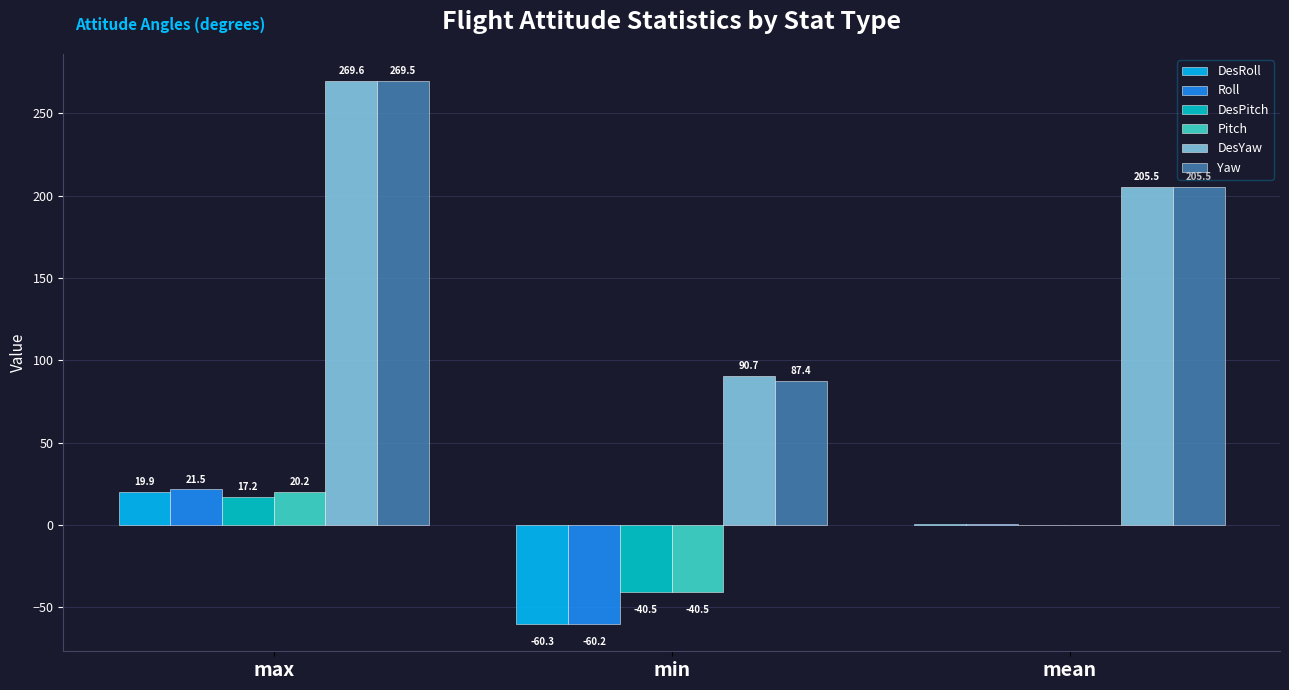

What is the sum of the Roll values at mean and min?

-59.9